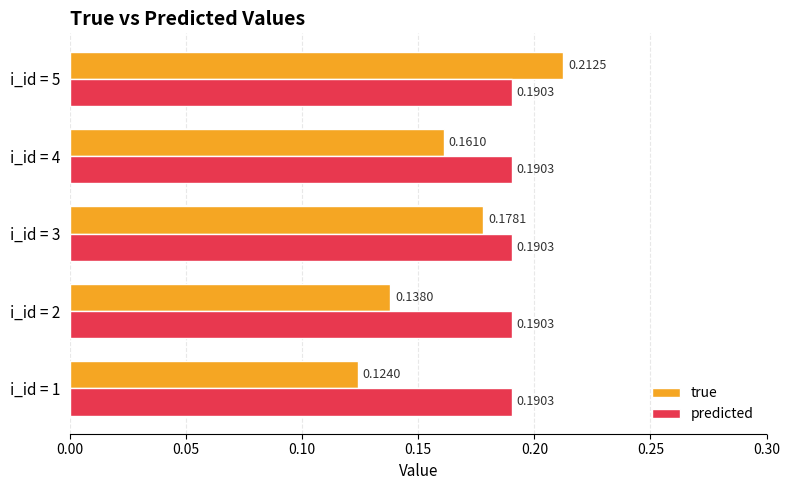

Which series has the largest range (max minus min)?

true